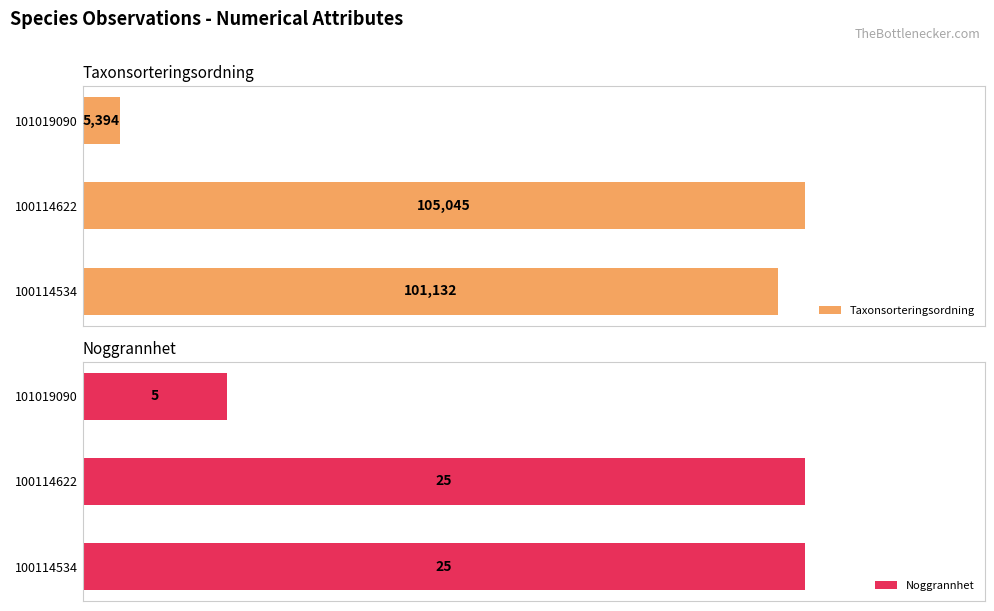

What are all the series names shown in the legend?

Taxonsorteringsordning, Noggrannhet